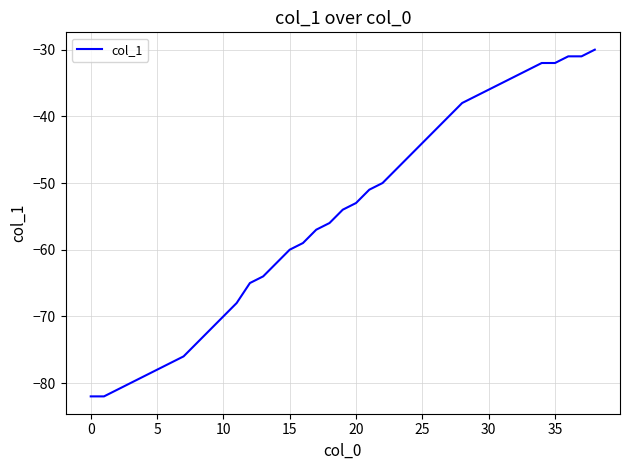

What is the difference between the maximum and minimum values?

52